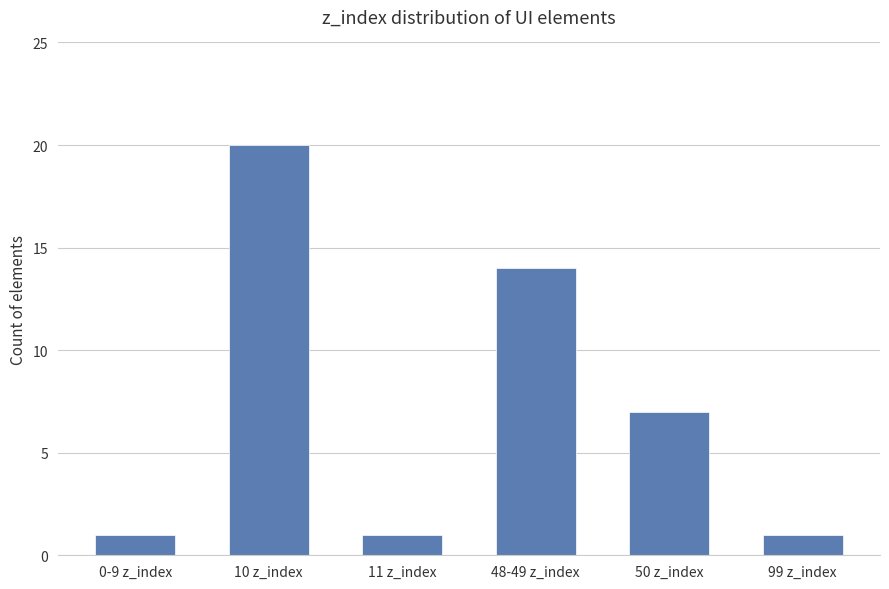

What is the approximate value at 48-49 z_index, to the nearest 5?

15